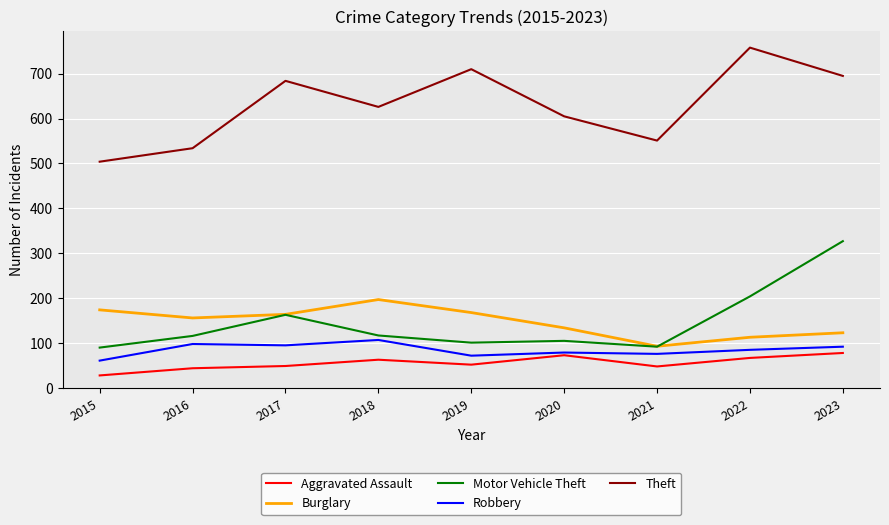

The value of Burglary at 2015 is 67. True or false?

False